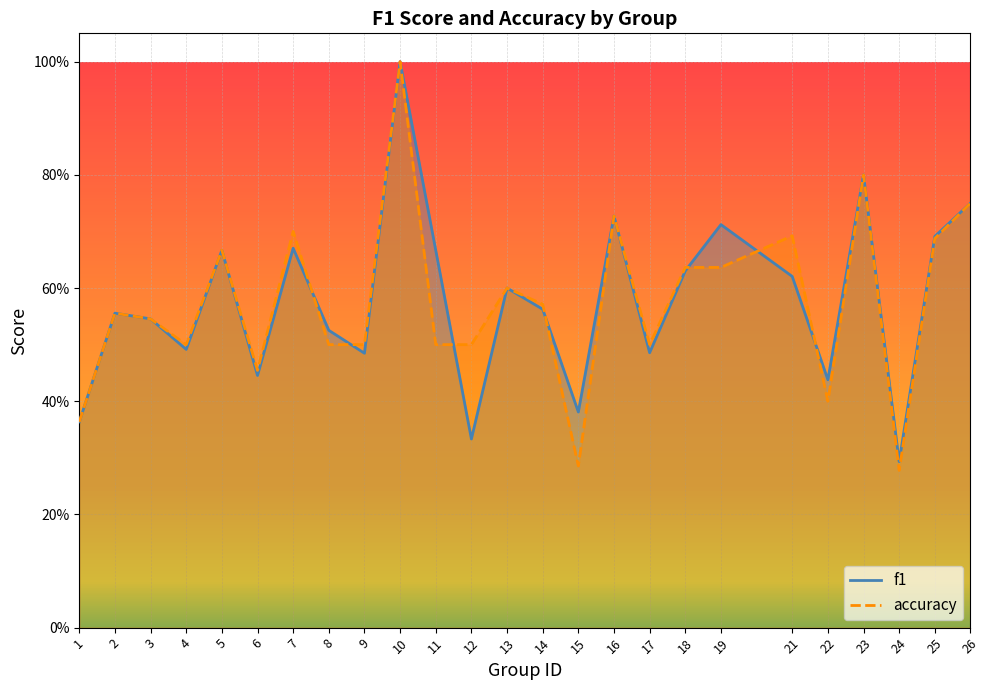

Is this an area chart (filled region under the line)?

No